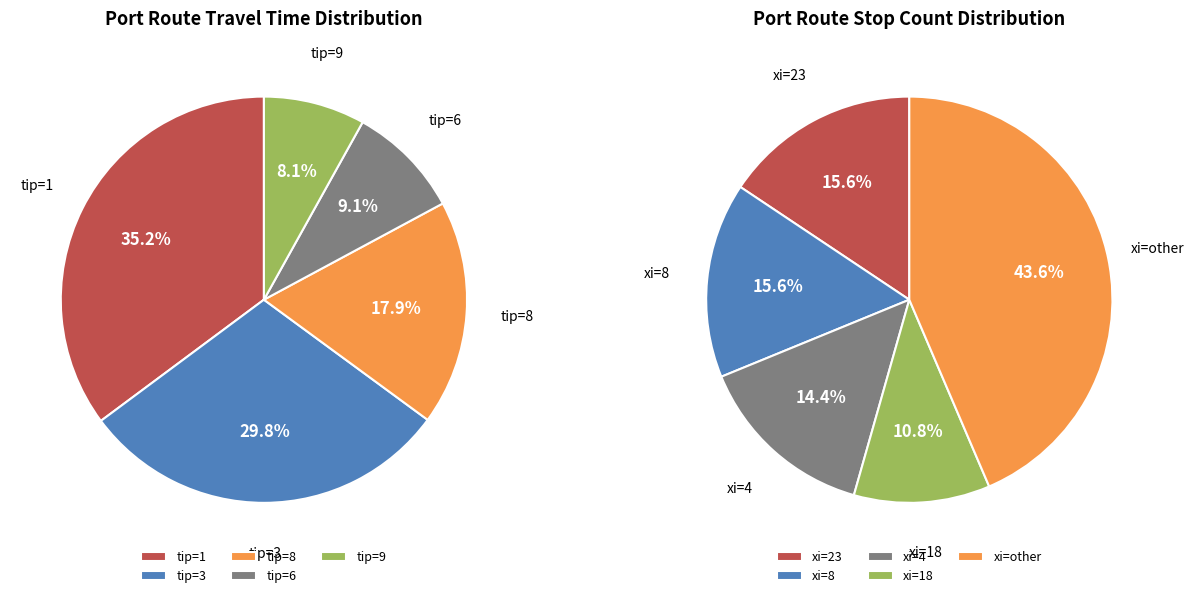

True or false: tip_values accounts for 9% of the total.

False